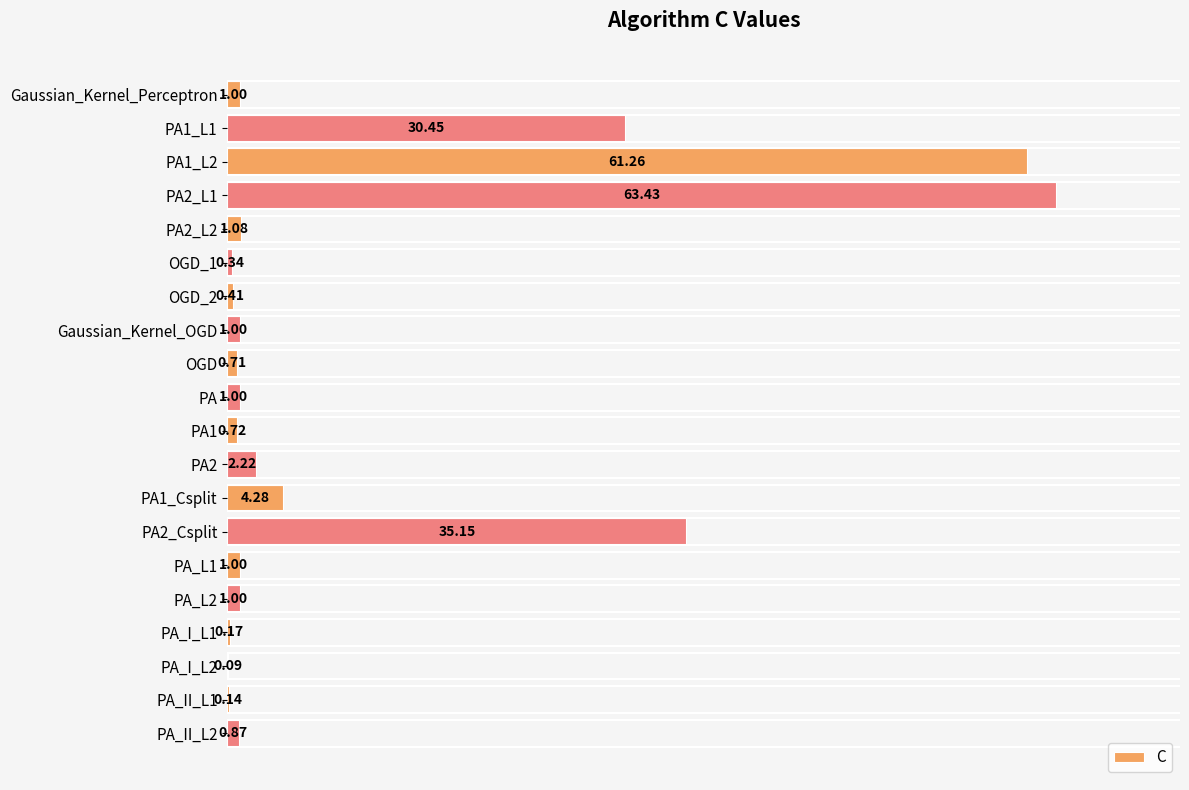

What is the change in value from PA1 to PA_L2?

+0.3